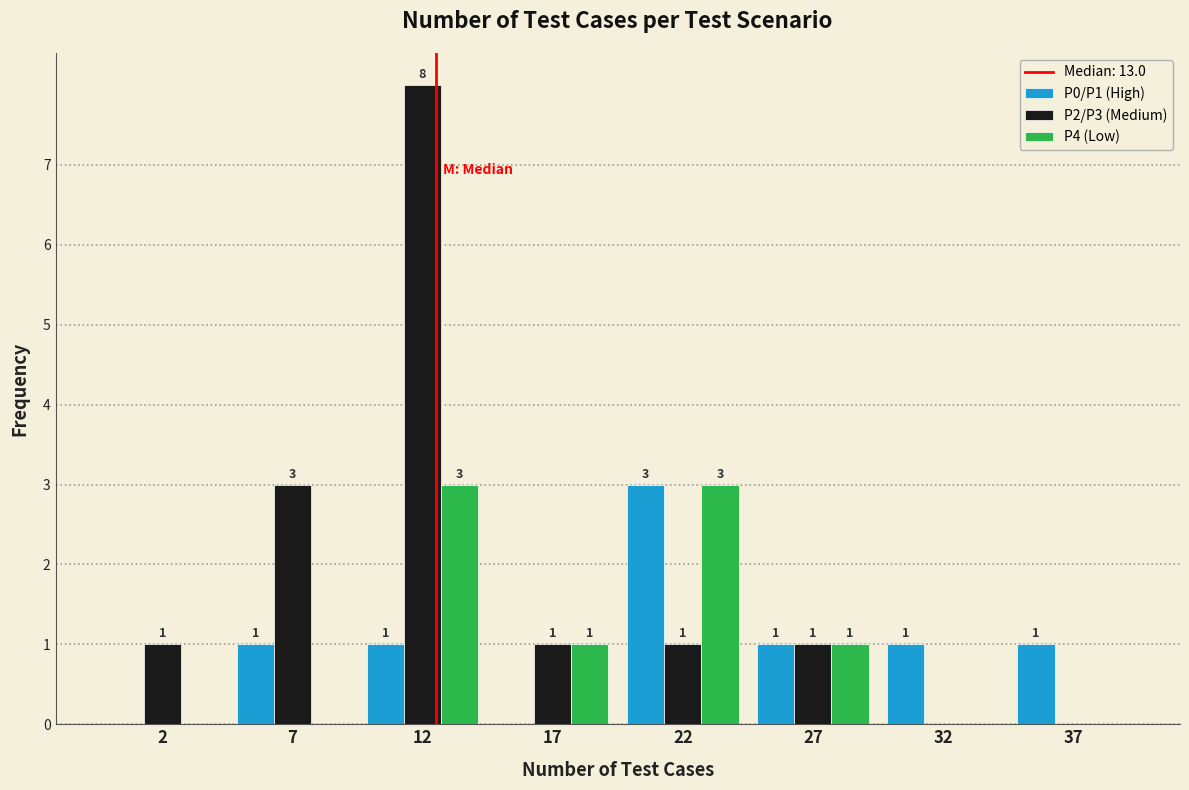

Reading left to right, extract all data points from this chart.

P0/P1 (High): 2=0	7=1	12=1	17=0	22=3	27=1	32=1	37=1
P2/P3 (Medium): 2=1	7=3	12=8	17=1	22=1	27=1	32=0	37=0
P4 (Low): 2=0	7=0	12=3	17=1	22=3	27=1	32=0	37=0